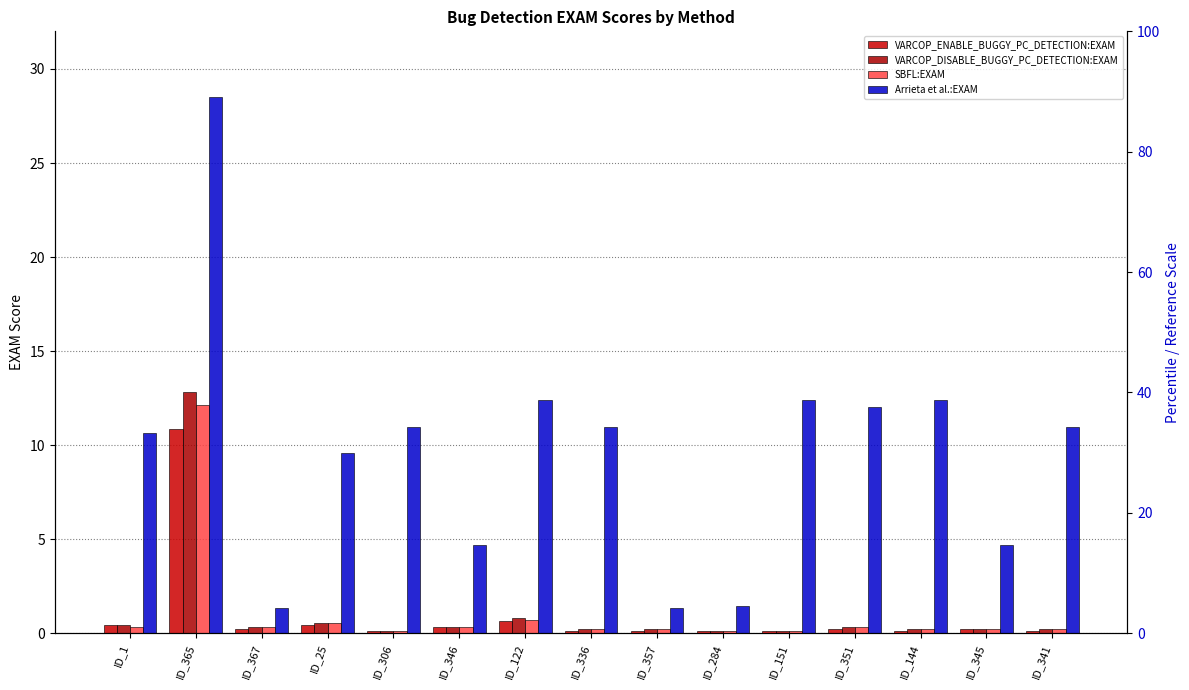

Which series changed the most between ID_365 and ID_357?

Arrieta et al.:EXAM